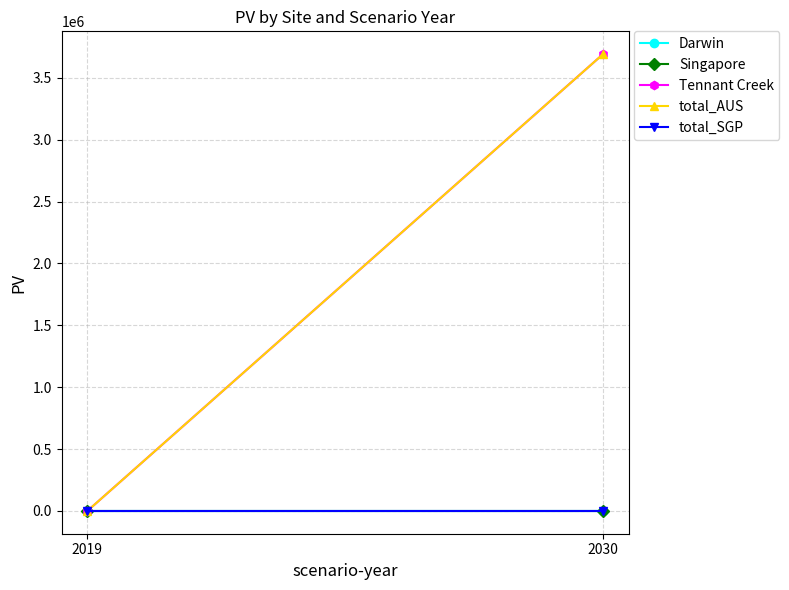

At which category is the sum across all series the highest?

2030